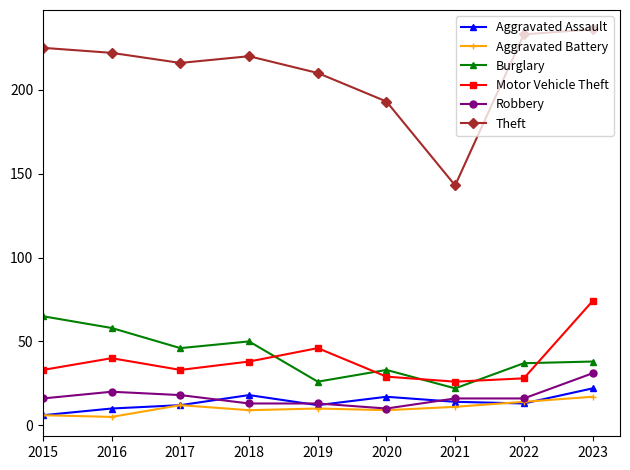

Where is the first local maximum for Burglary?

2018